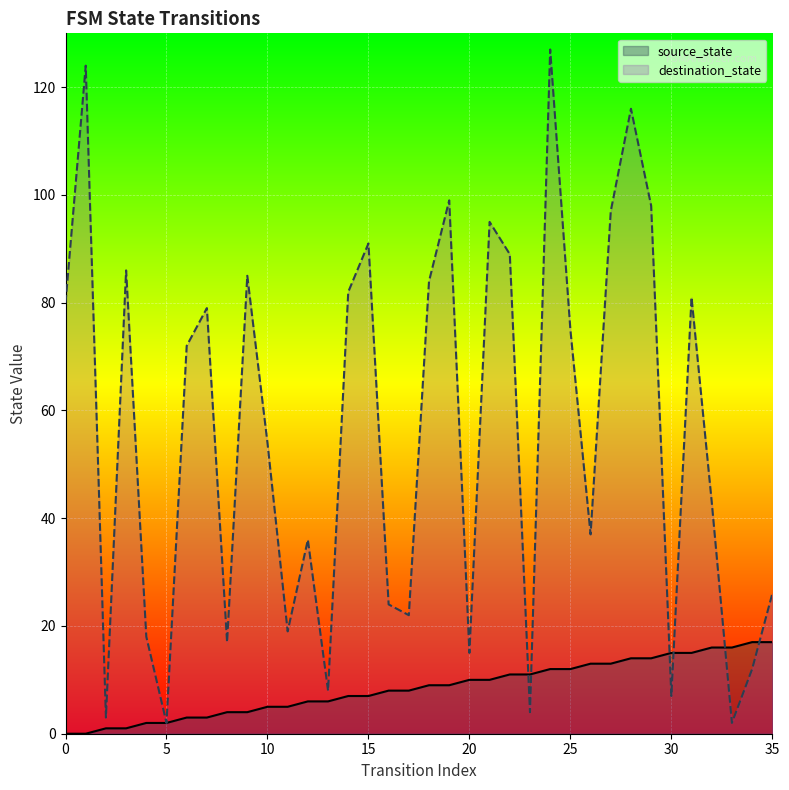

Reading left to right, what are all the values shown in this chart?

source_state: 0	0	1	1	2	2	3	3	4	4	5	5	6	6	7	7	8	8	9	9	10	10	11	11	12	12	13	13	14	14	15	15	16	16	17	17
destination_state: 80	124	3	86	18	2	72	79	17	85	54	19	36	8	82	91	24	22	84	99	15	95	89	4	127	75	37	97	116	98	7	81	43	2	12	26